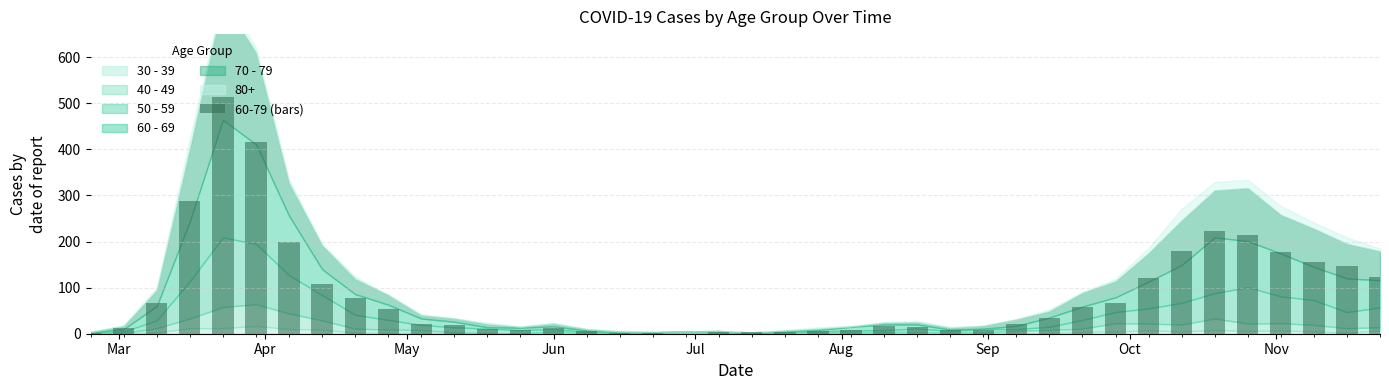

Reading right to left, transcribe all the data shown in this chart.

122	148	155	177	215	223	179	120	67	59	34	21	7	7	14	16	9	6	3	3	3	0	1	2	6	12	7	10	19	21	54	78	108	200	415	514	288	66	12	2